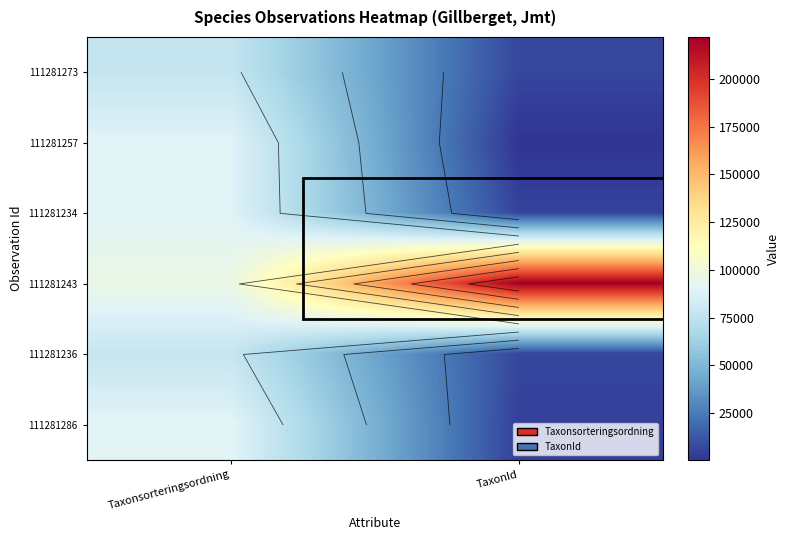

Which series changed the most between Taxonsorteringsordning and TaxonId?

111281243